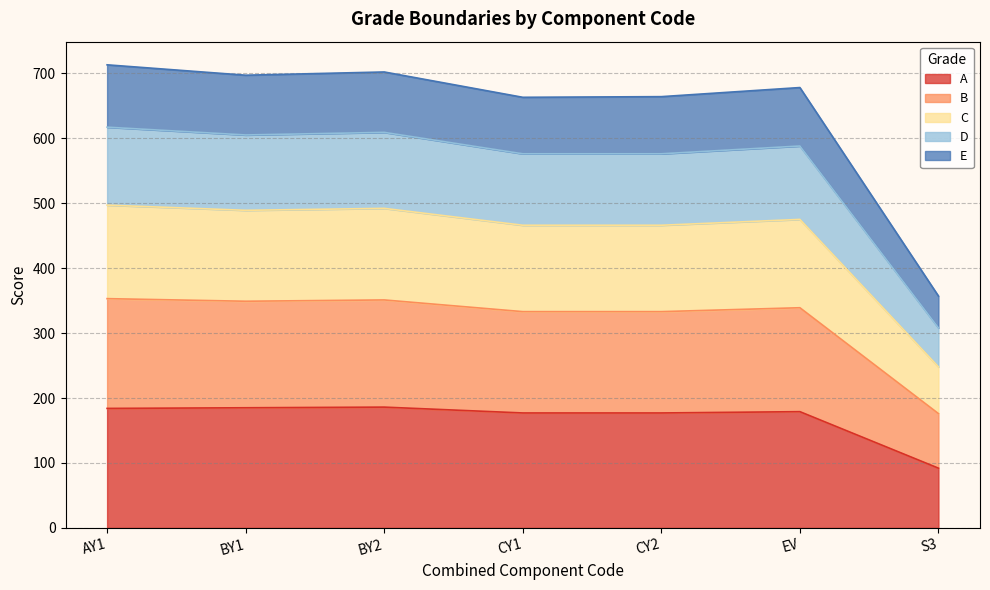

What is the greatest value displayed?

713